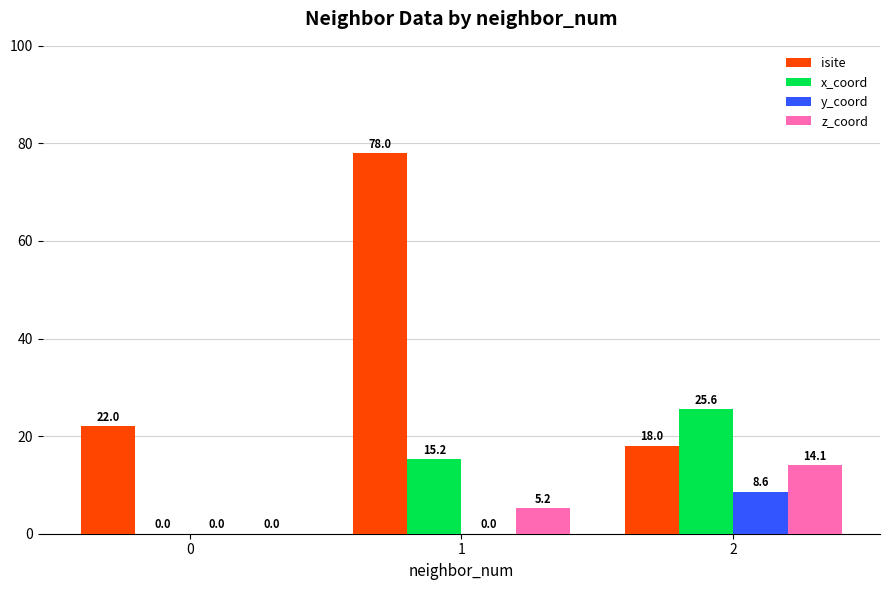

True or false: isite has a value of 33.2 at 0.

False